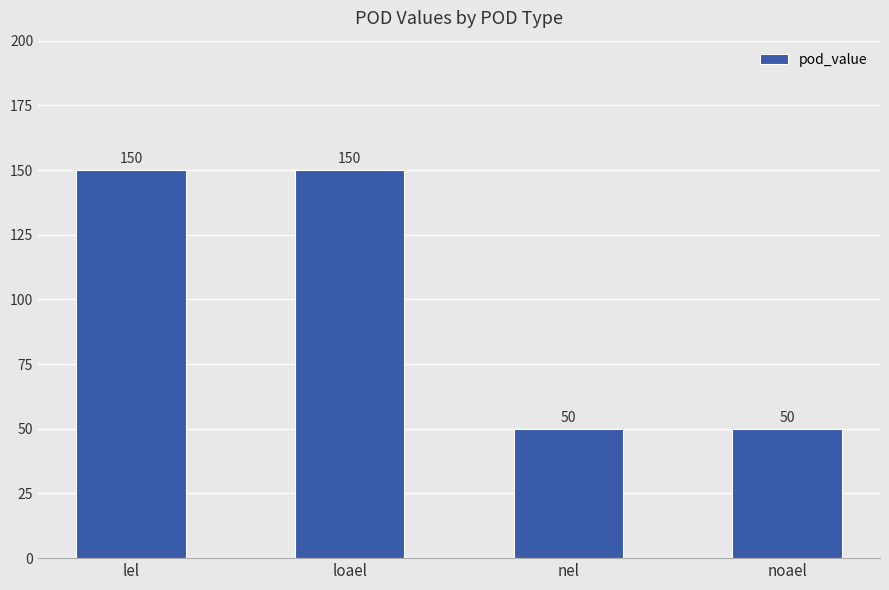

True or false: the data shows 150 at loael.

True